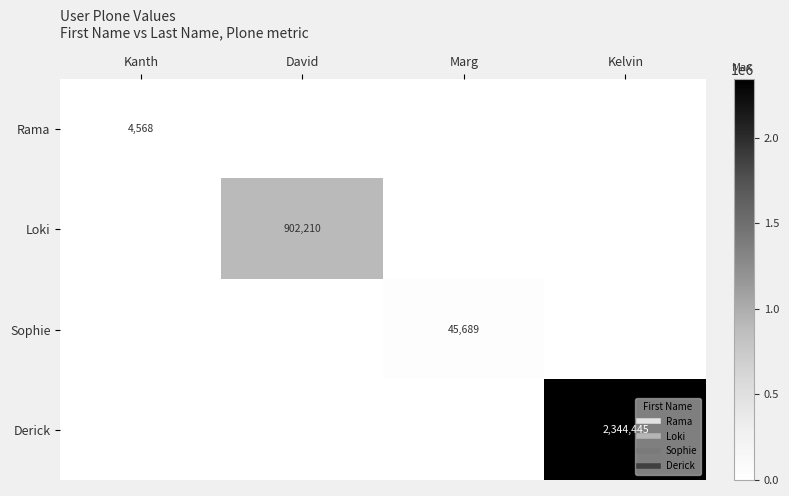

How many series are shown in this chart?

4